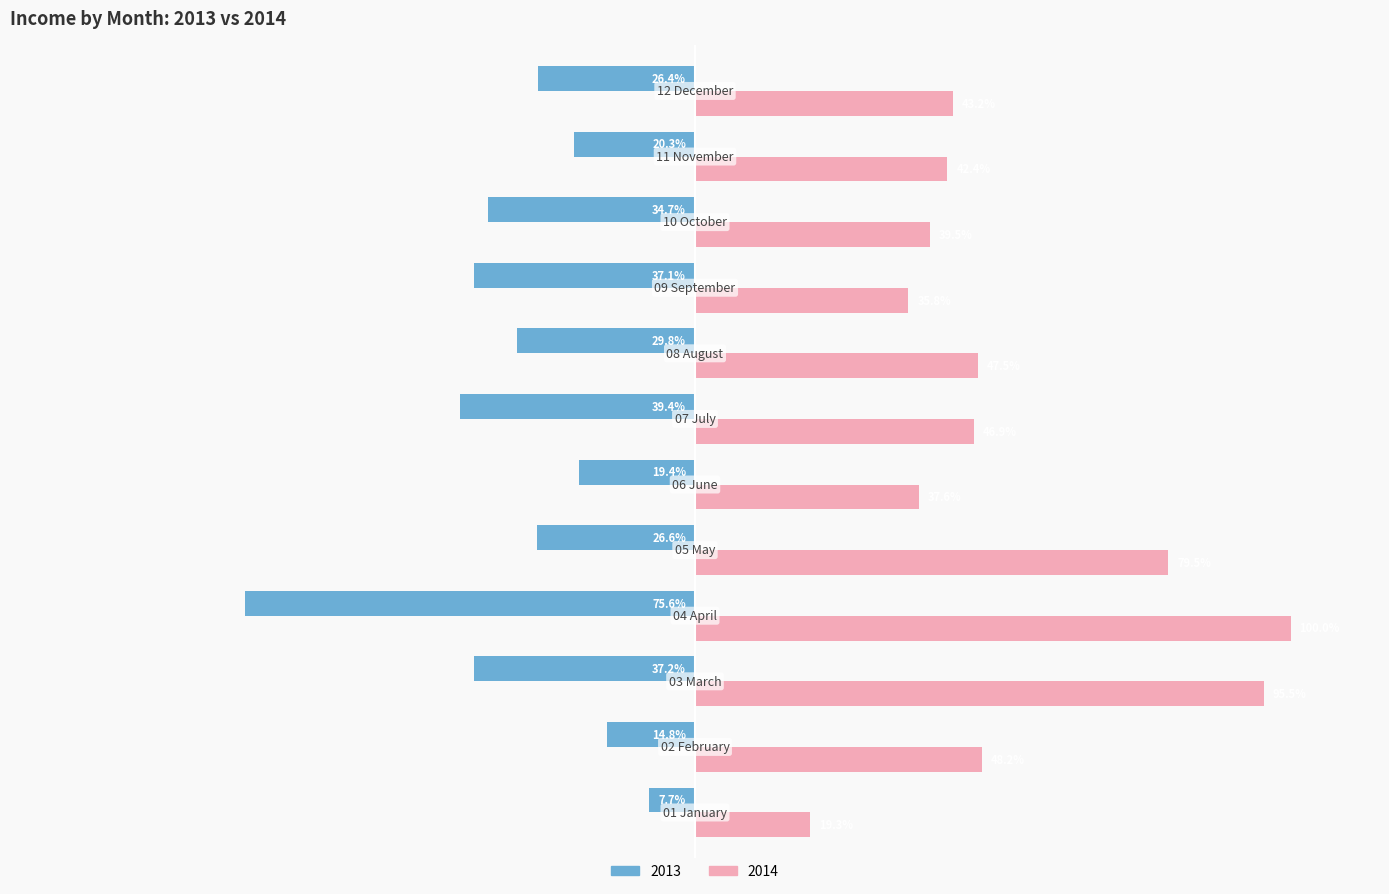

List the series in order of their peak value, highest first.

2014, 2013